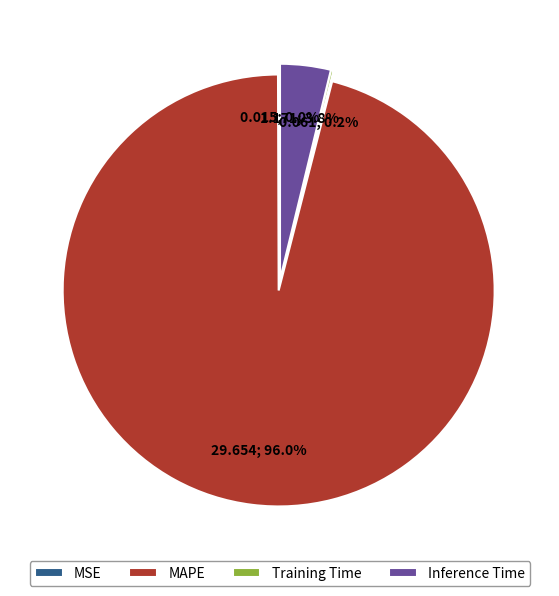

Combined, do MAPE and Inference Time account for over 50%?

Yes